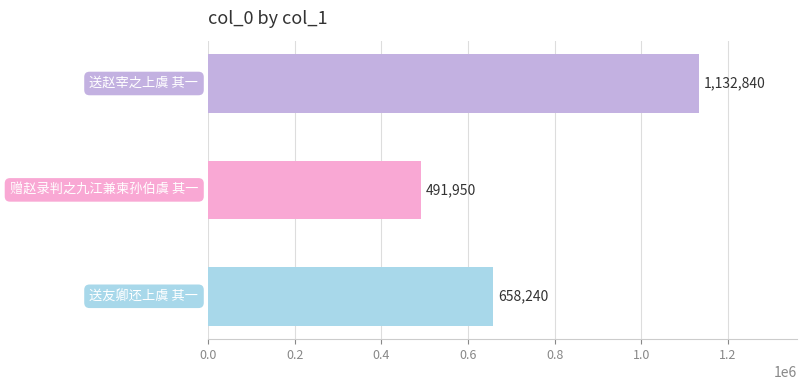

Reading bottom to top, what are all the values shown in this chart?

658240	491950	1132840